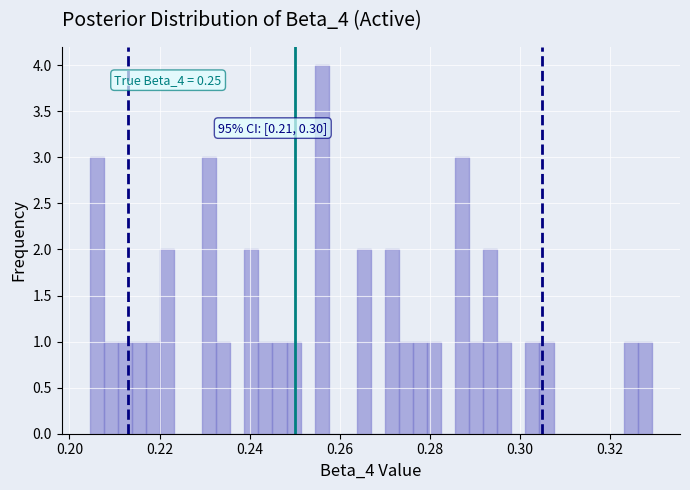

Read against the x-axis, roughly where is the centre of the tallest bar?

0.256